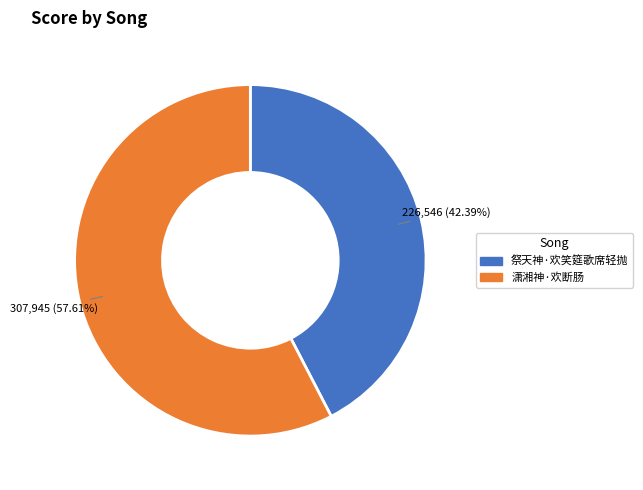

To the nearest percent, what percentage of the pie is 祭天神·欢笑筵歌席轻抛?

42%